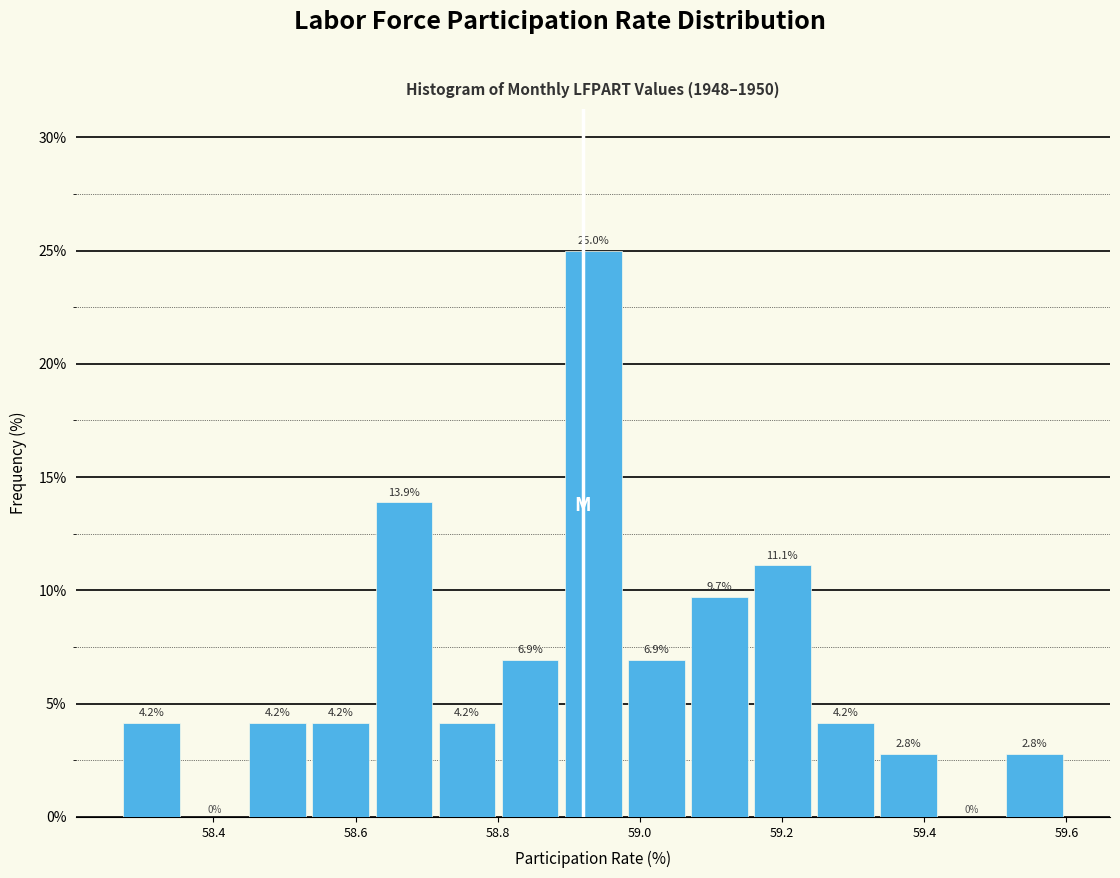

What is the height of the bar covering 58.80 to 58.88 on the x-axis? The bar edges are not printed on the chart, so give them approximately, as read against the axis.

6.9